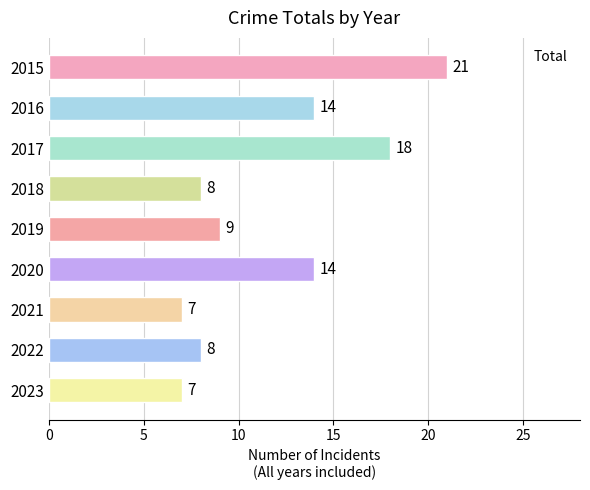

What is the sum of all values?

106